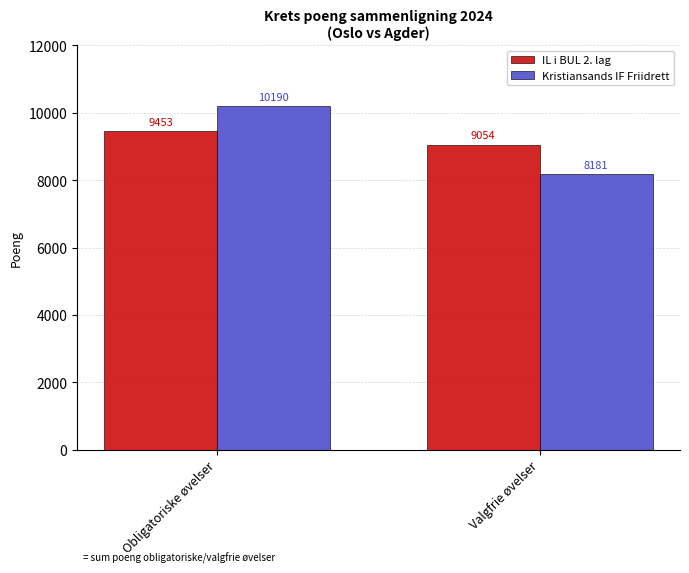

Rank the series by their maximum value, from highest to lowest.

Kristiansands IF Friidrett, IL i BUL 2. lag